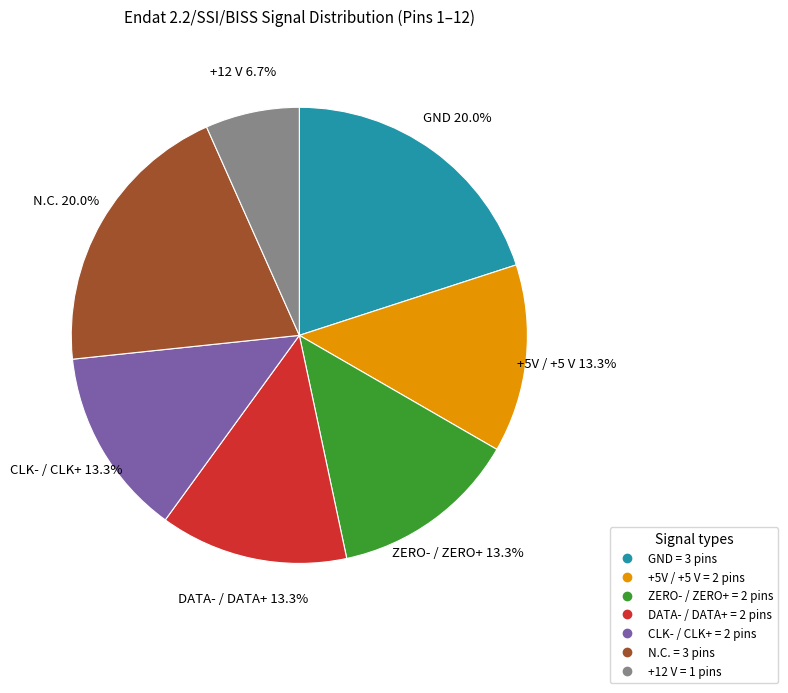

True or false: GND accounts for 34% of the total.

False